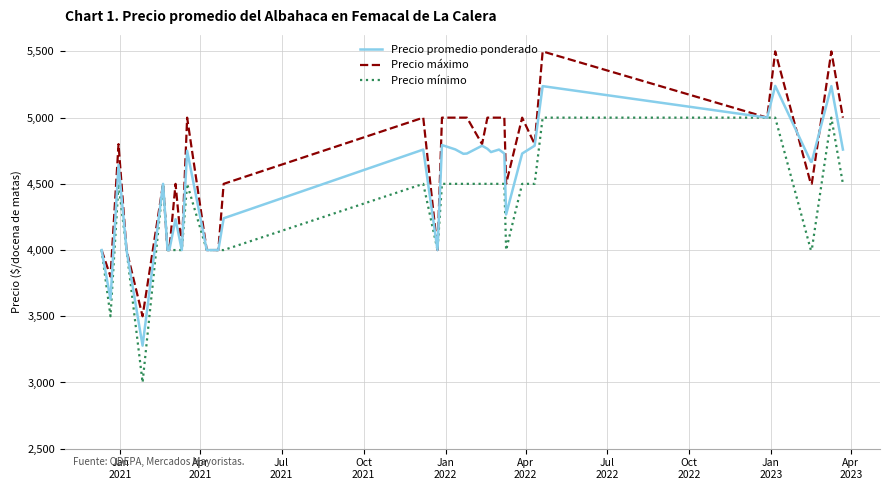

How many lines are shown in the chart?

3